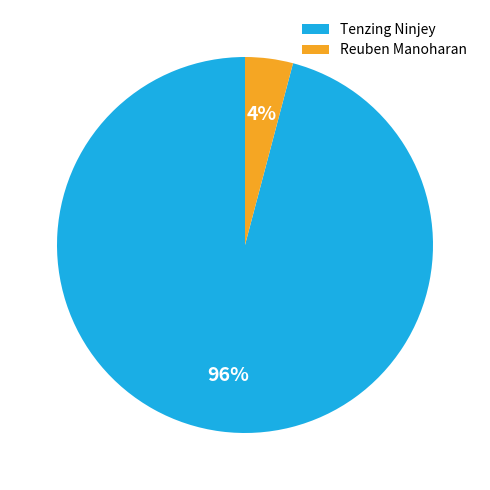

What is the largest slice in the pie chart?

Tenzing Ninjey